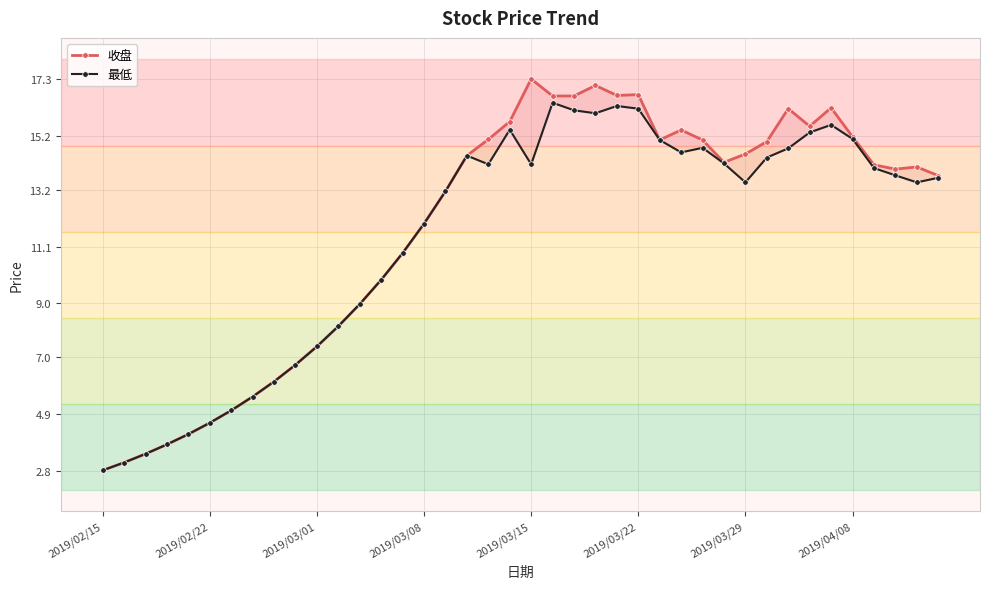

Where is the first local minimum for 收盘?

24